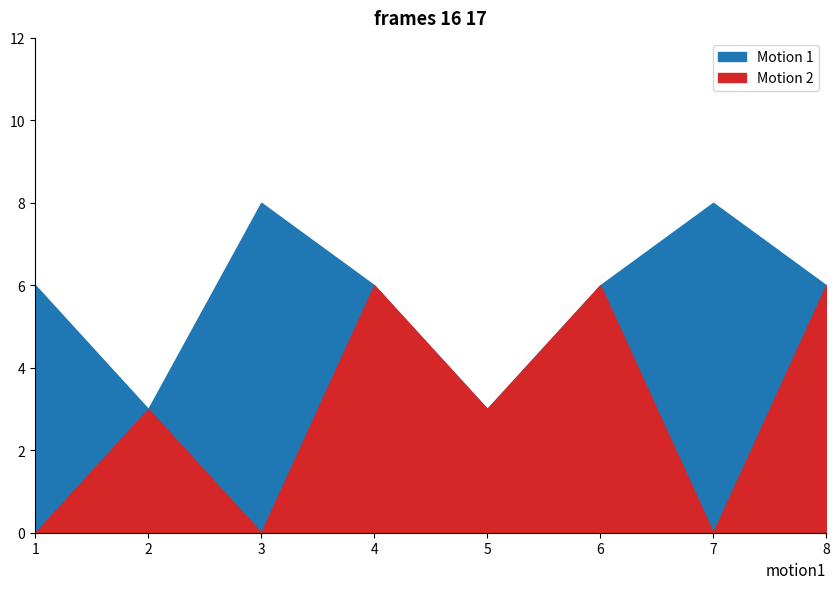

What is the minimum value for Motion 1?

3